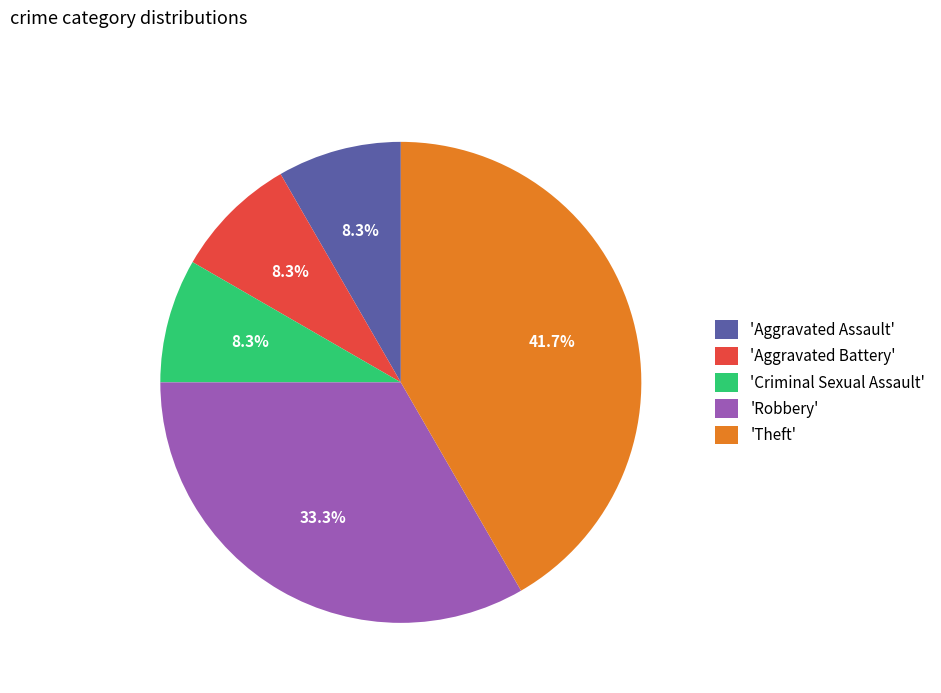

What is the ratio of the value at 'Robbery' to the value at 'Theft'?

0.8